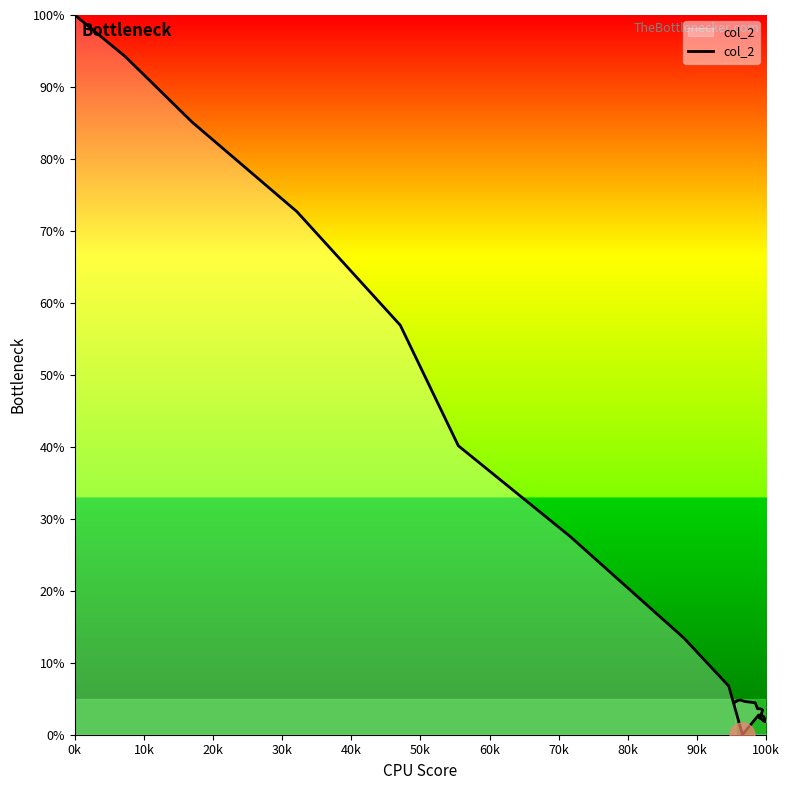

How many data points are less than 3?

20